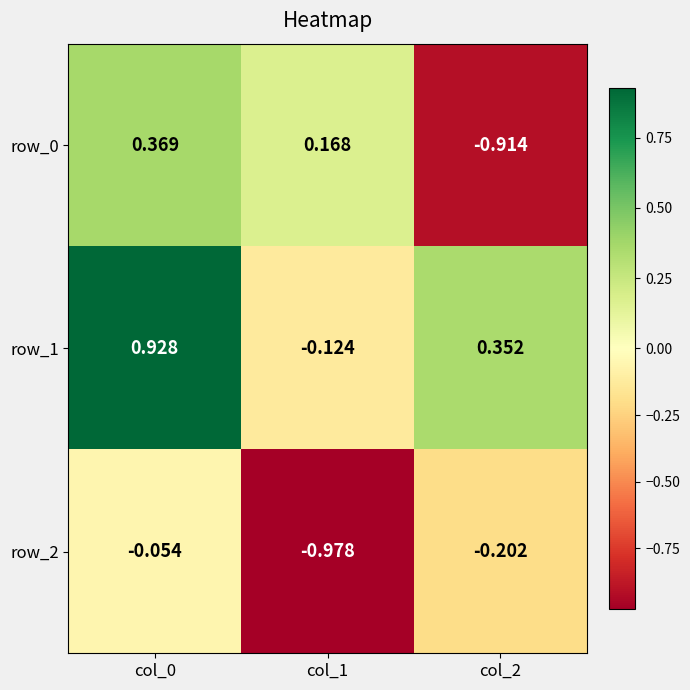

Is the value of row_0 at col_1 greater than the value of row_1 at col_1?

Yes